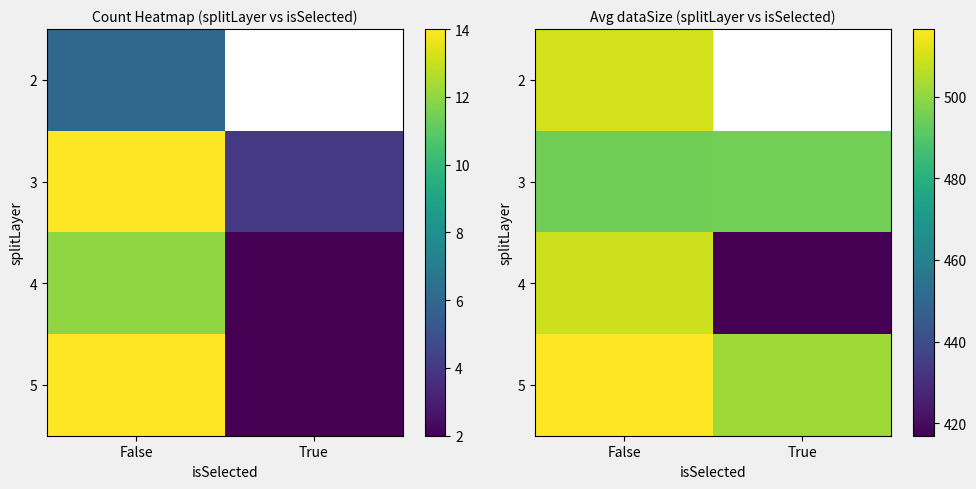

Count the number of categories in the chart.

2